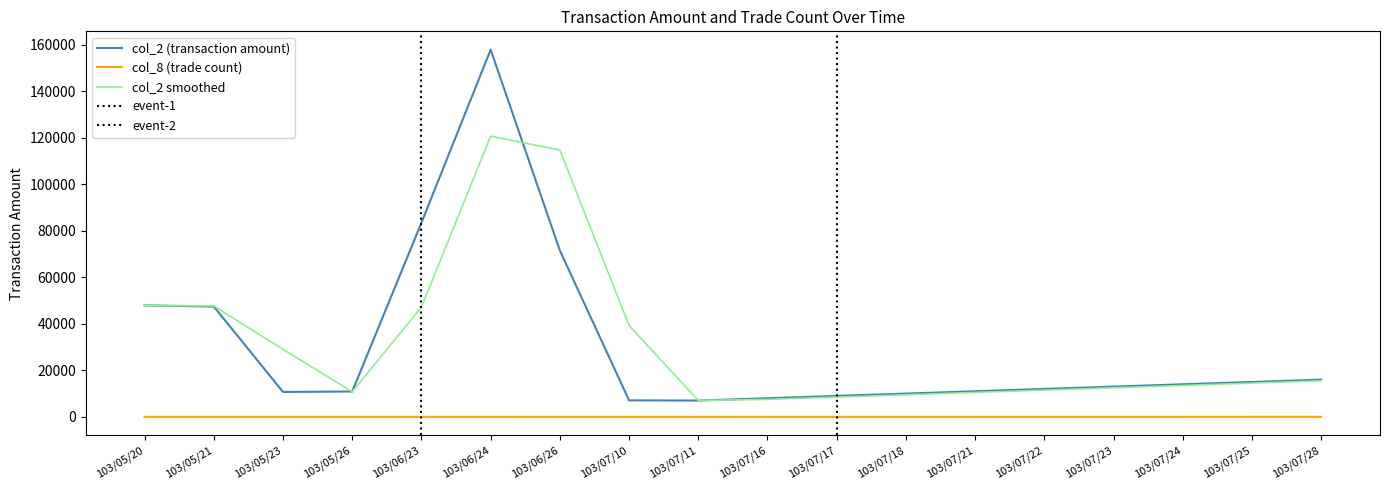

What is the label of the 9th point from the left?

103/07/11